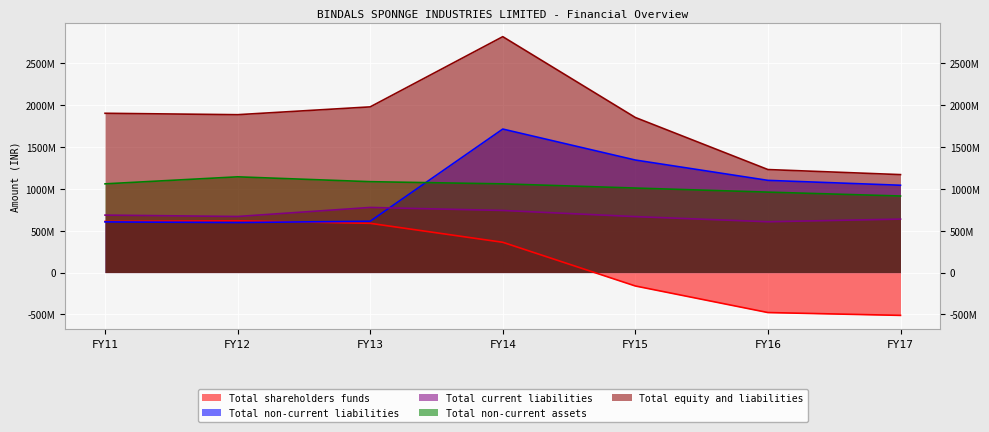

Between FY17 and FY11, which is larger?

FY11